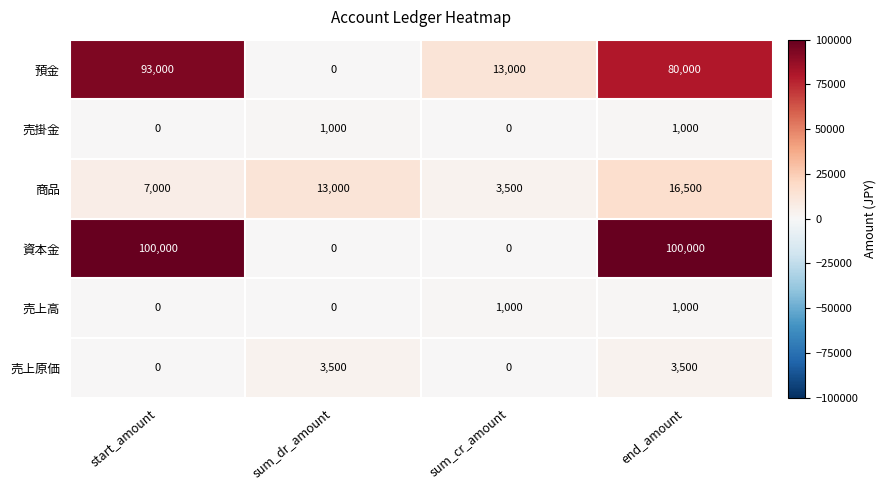

At how many categories does at least one series exceed 82766?

2